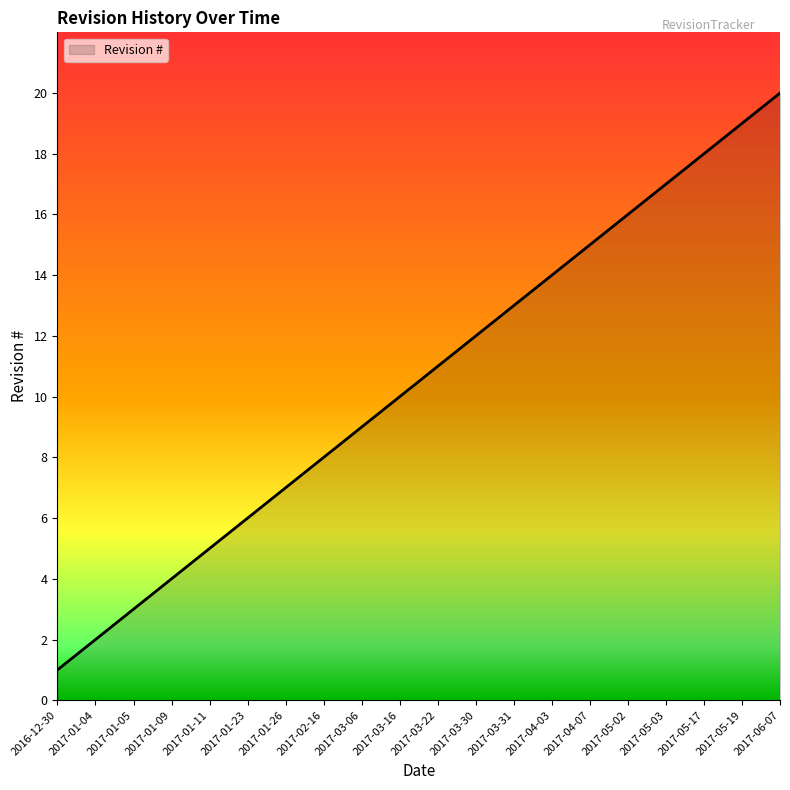

True or false: the data shows 2 at 2016-12-30.

False